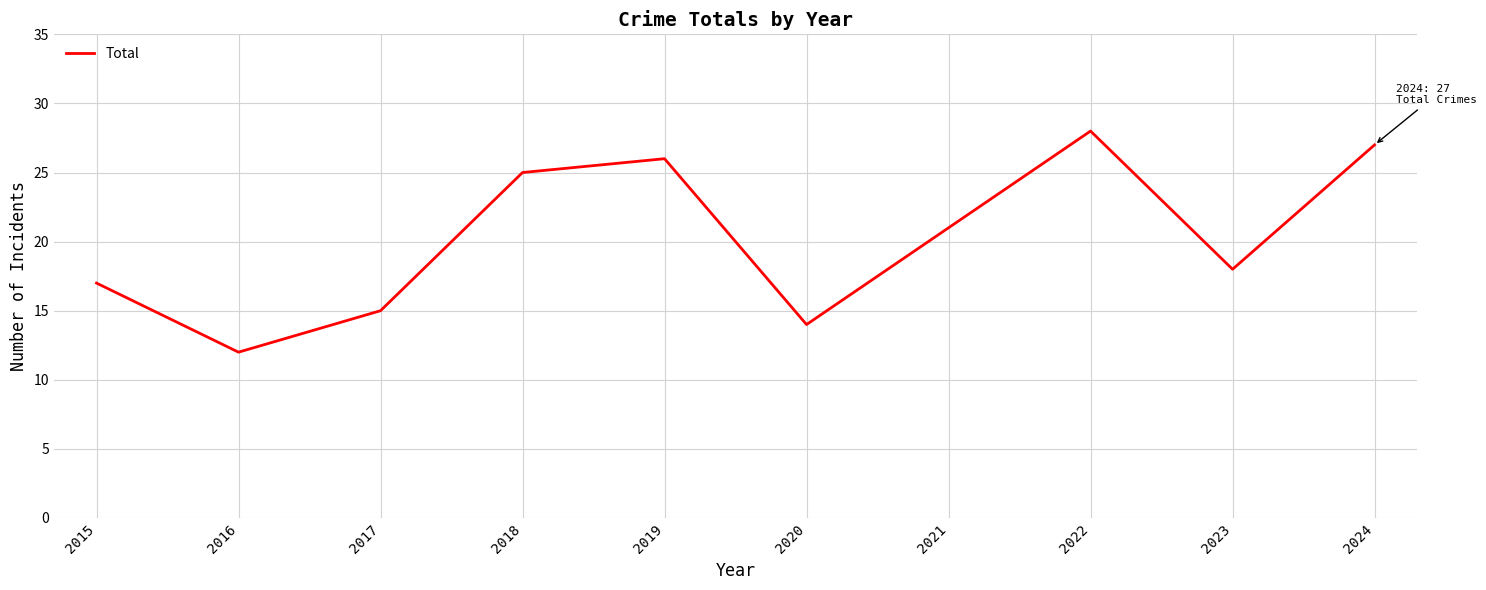

Rank the categories by value from lowest to highest.

2016, 2020, 2017, 2015, 2023, 2021, 2018, 2019, 2024, 2022